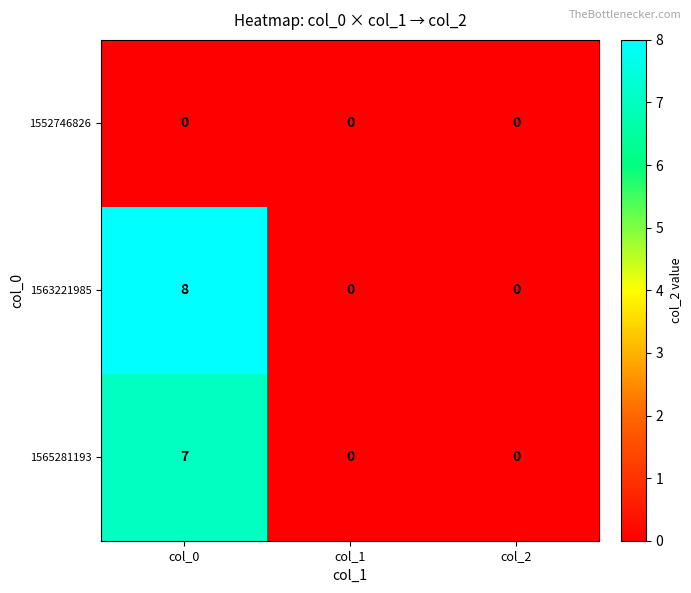

True or false: 1552746826 has a value of 0 at col_2.

True